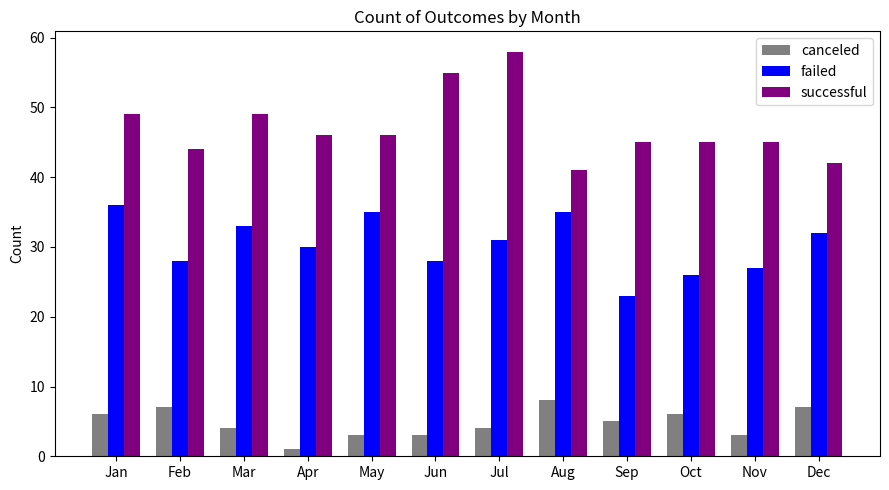

How many values in the successful series are below 46?

6